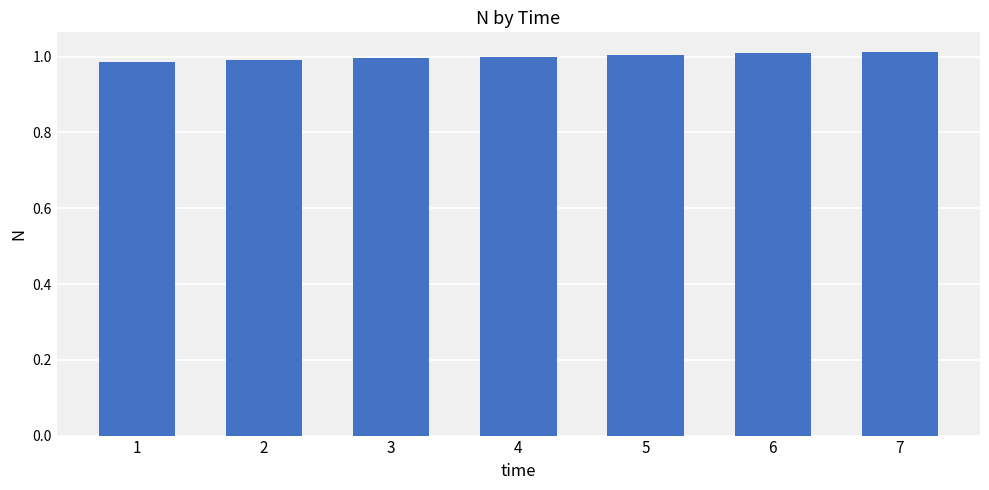

The chart shows a value of 1.0 at 3. True or false?

True